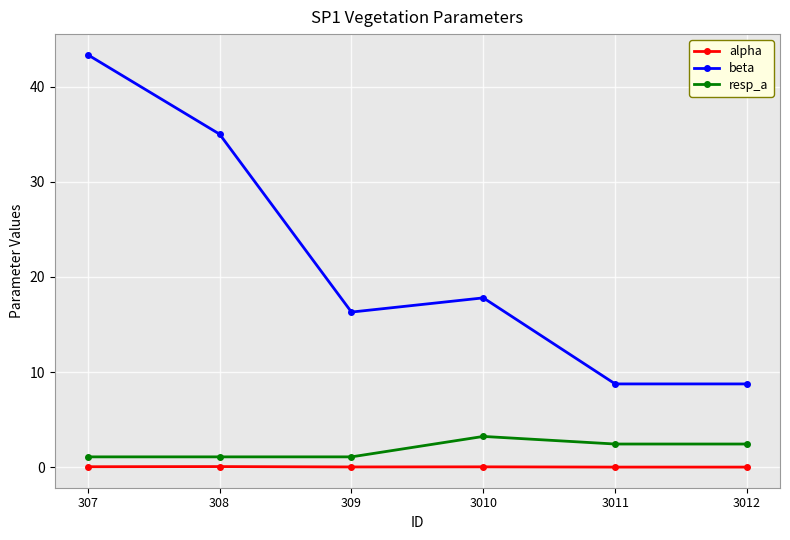

What is the average value of the resp_a series?

1.9